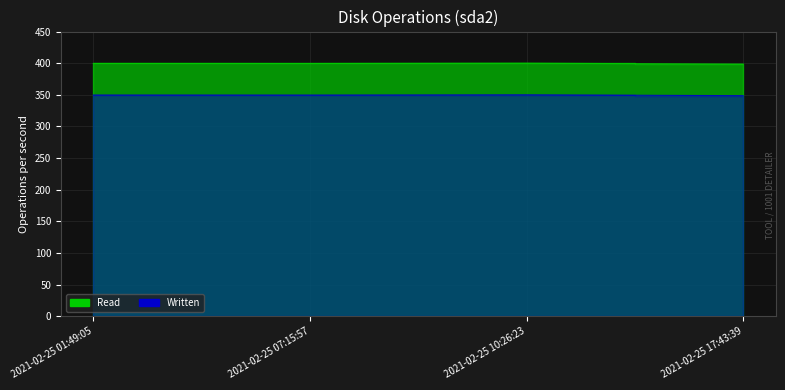

What is the difference between the Written values at 2021-02-25 01:49:05 and 2021-02-25 17:43:39?

0.9